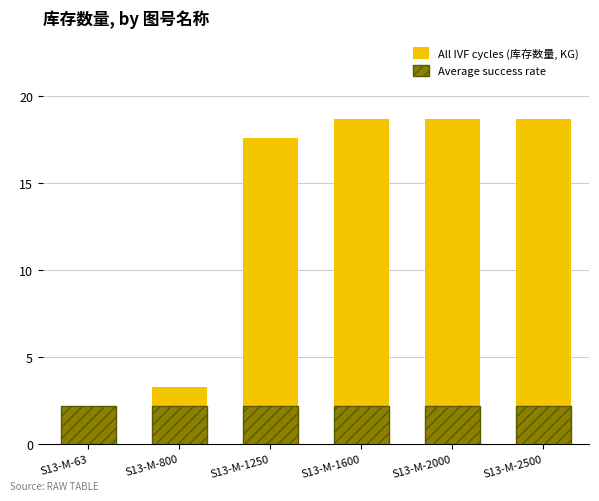

What is the sum of the Average success rate values at S13-M-1600 and S13-M-2500?

4.4